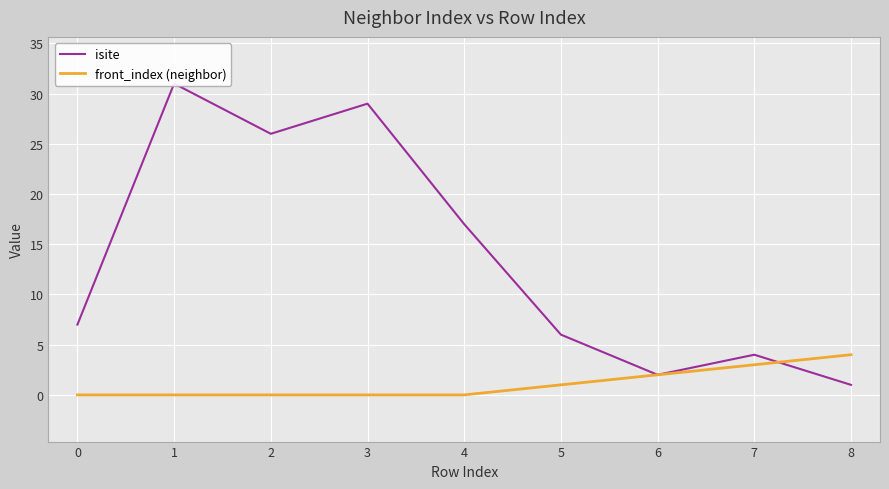

What are all the series names shown in the legend?

isite, front_index (neighbor)